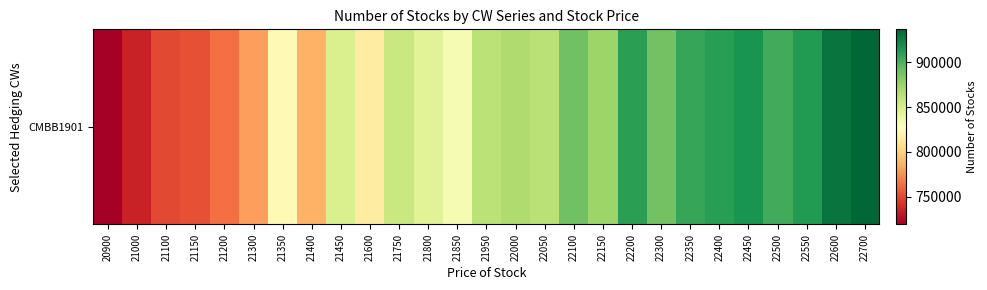

Read the value at 21000.

734597.1